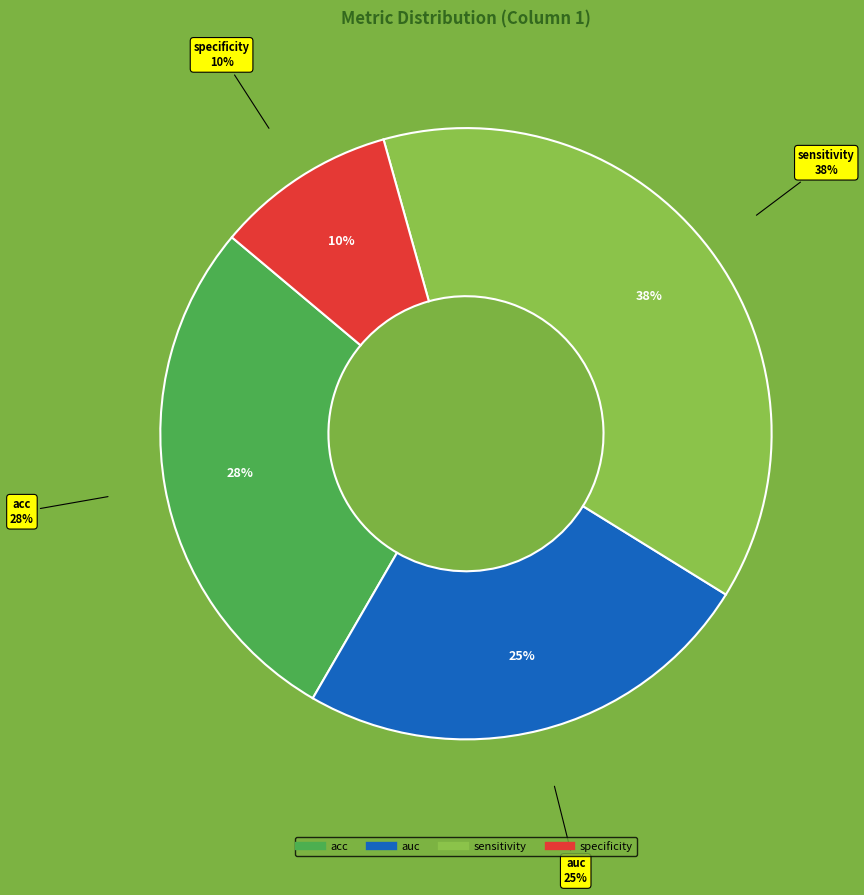

To the nearest percent, what percentage of the pie is sensitivity?

38%